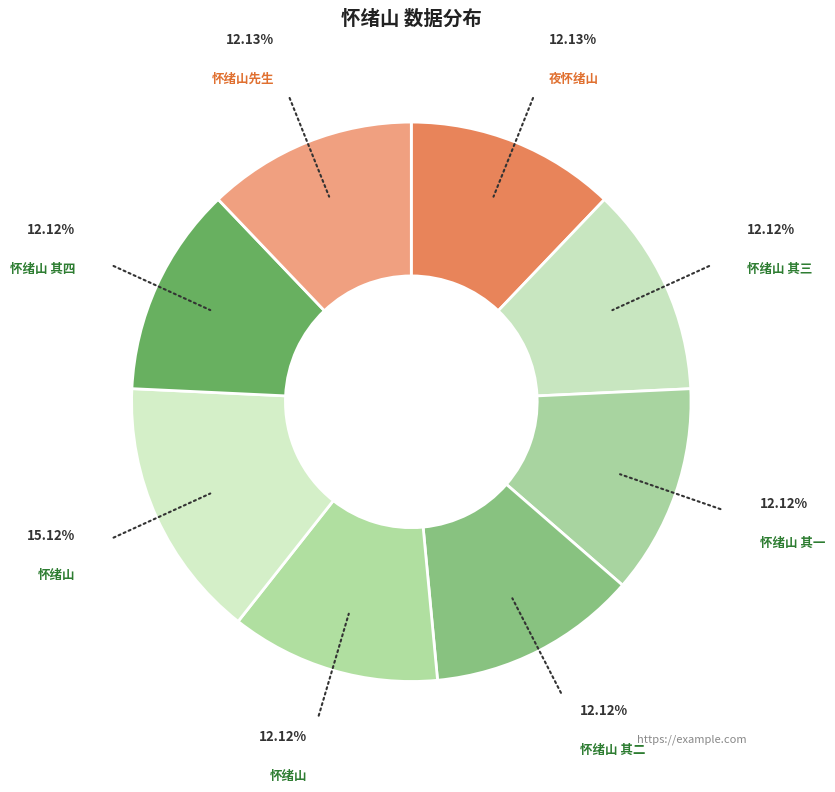

Count the number of slices in the pie.

8